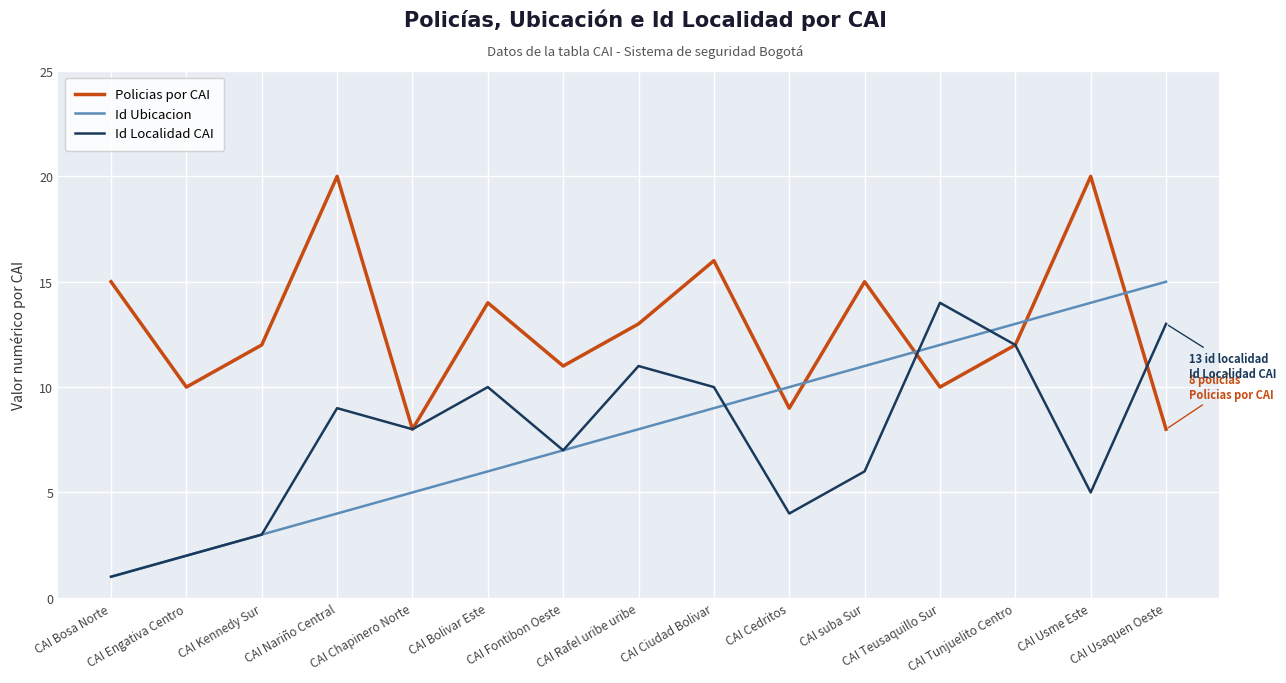

Rank the series at CAI Teusaquillo Sur from lowest to highest value.

Policias por CAI, Id Ubicacion, Id Localidad CAI